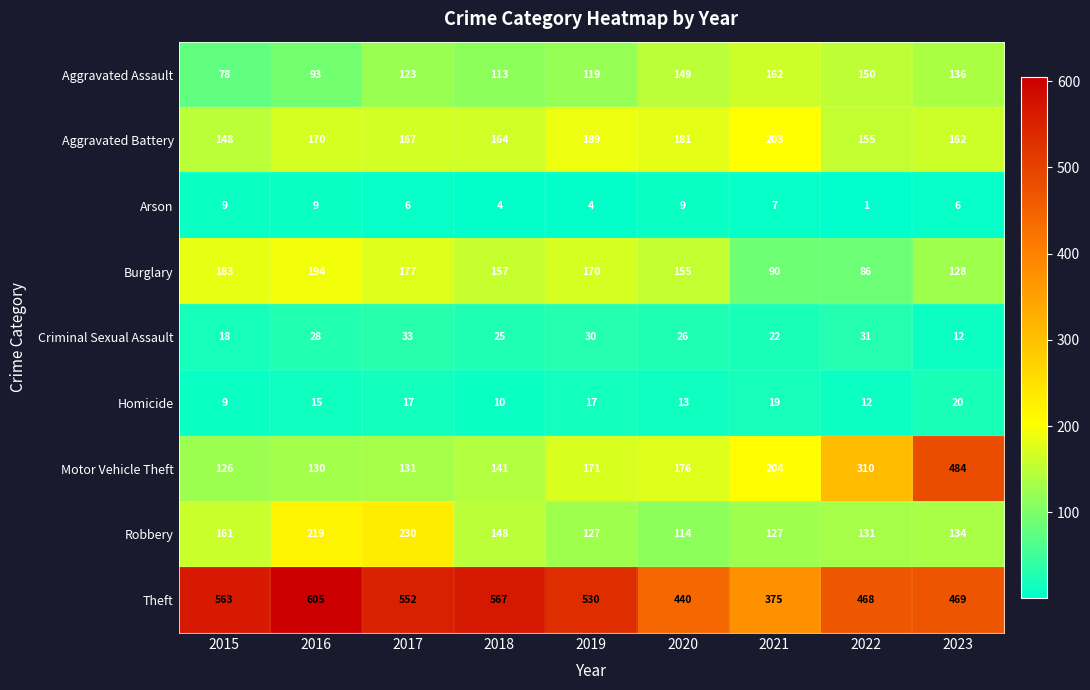

What is the sum of the Arson values at 2021 and 2022?

8